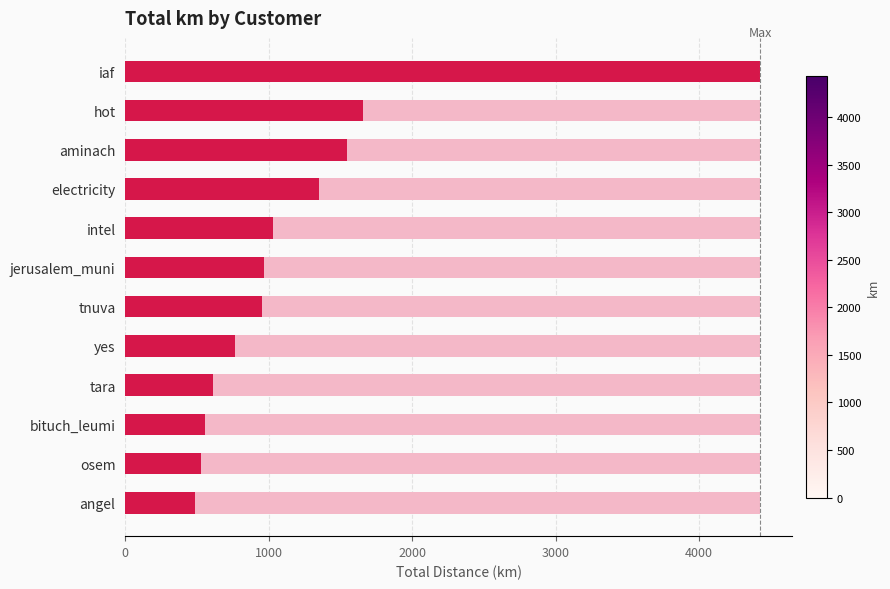

What is the sum of all values?

14888.4